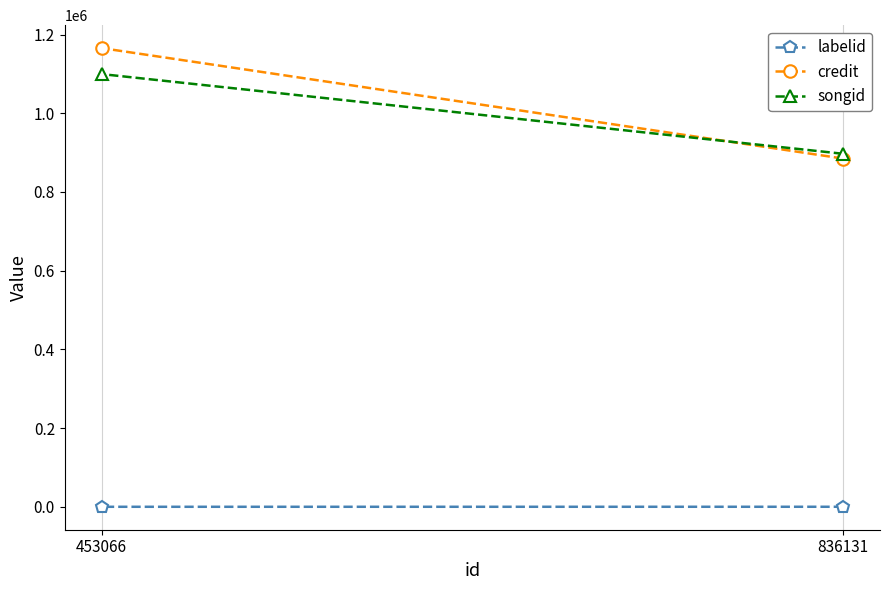

Between 836131 and 453066, which series saw the biggest shift?

credit